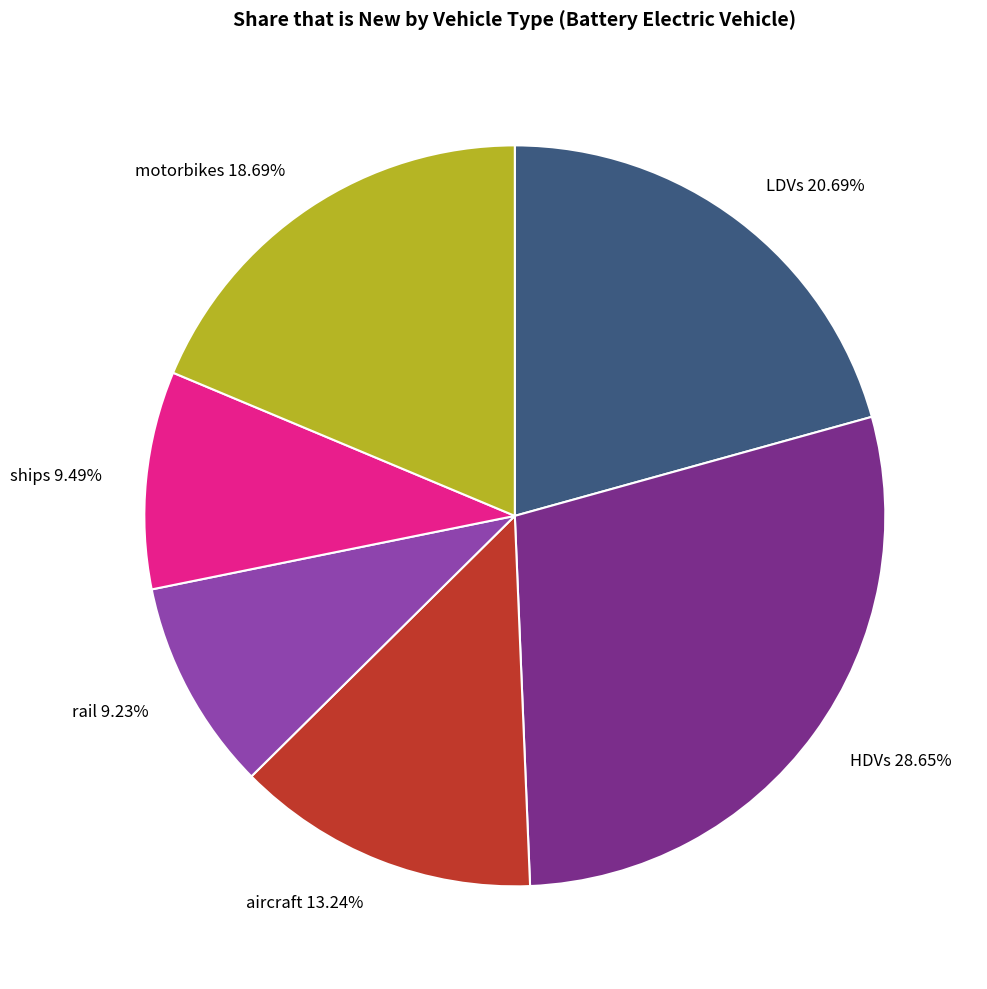

To the nearest percent, what is the average slice percentage?

17%